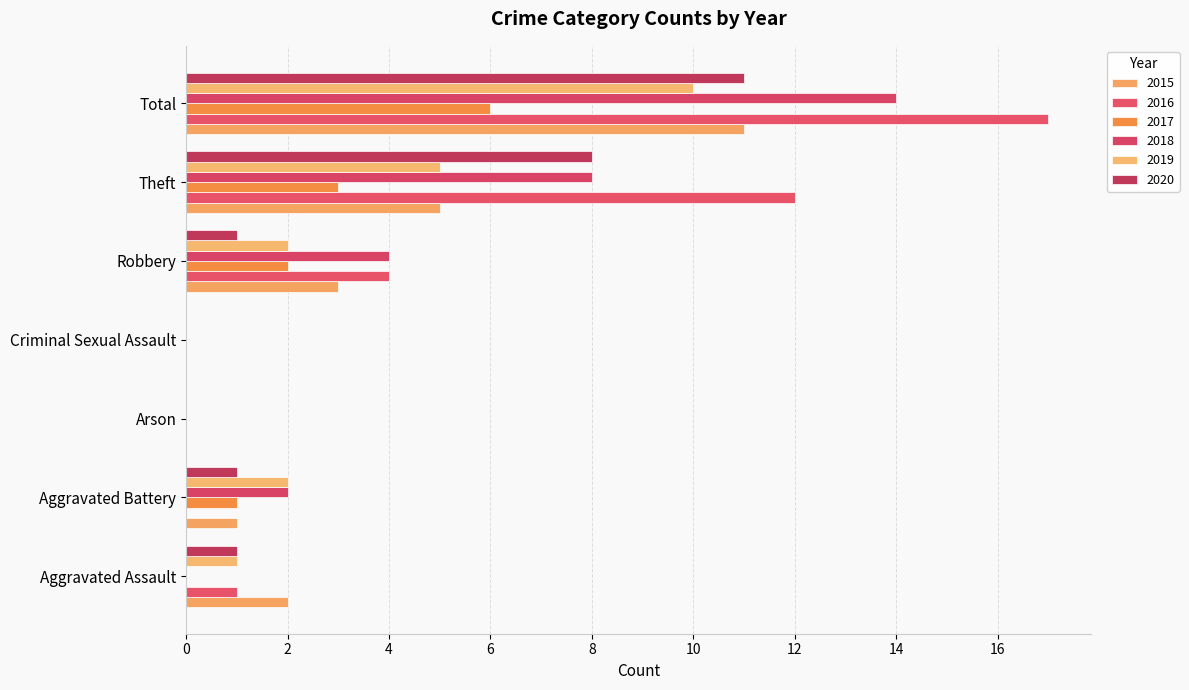

What is the average value of the 2020 series?

3